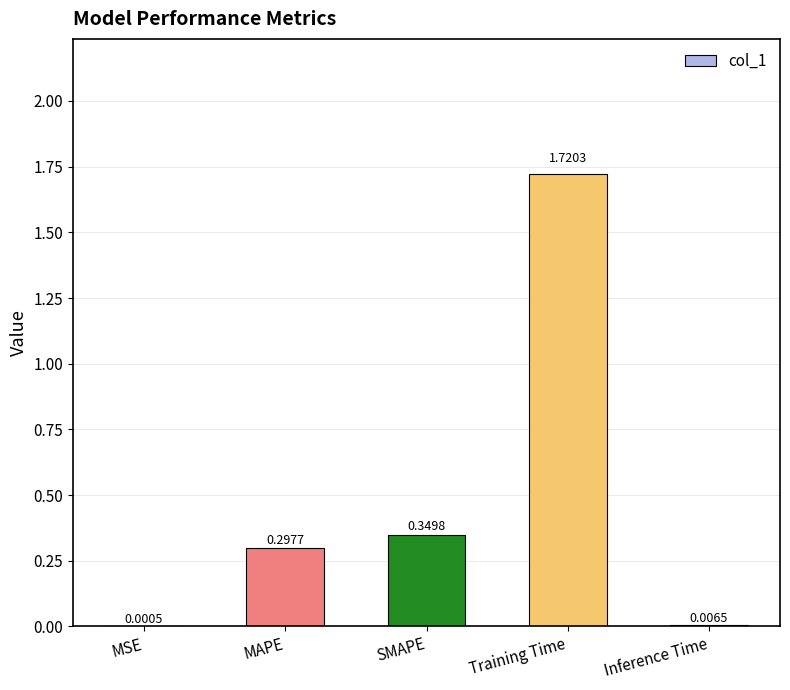

What is the sum of all values?

2.4